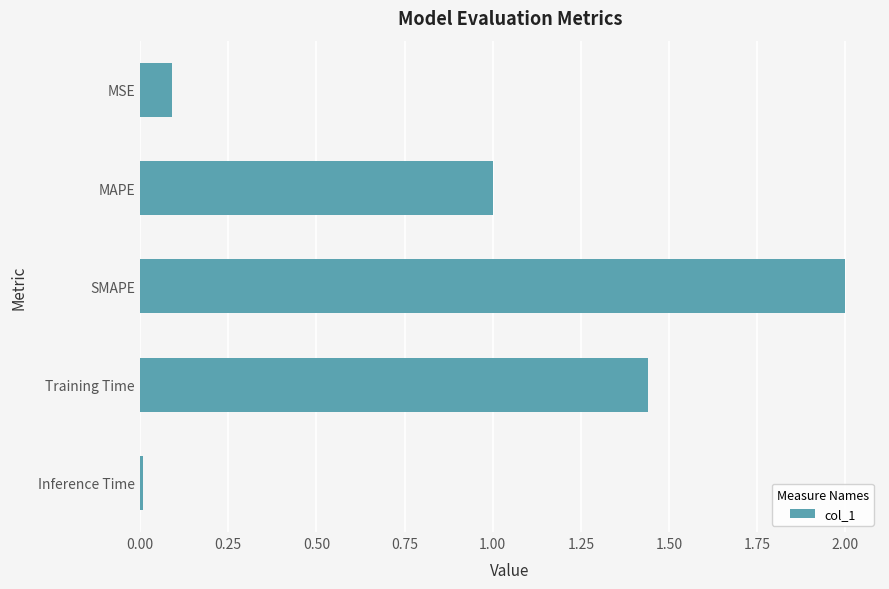

List the labels in order of value, largest first.

SMAPE, Training Time, MAPE, MSE, Inference Time